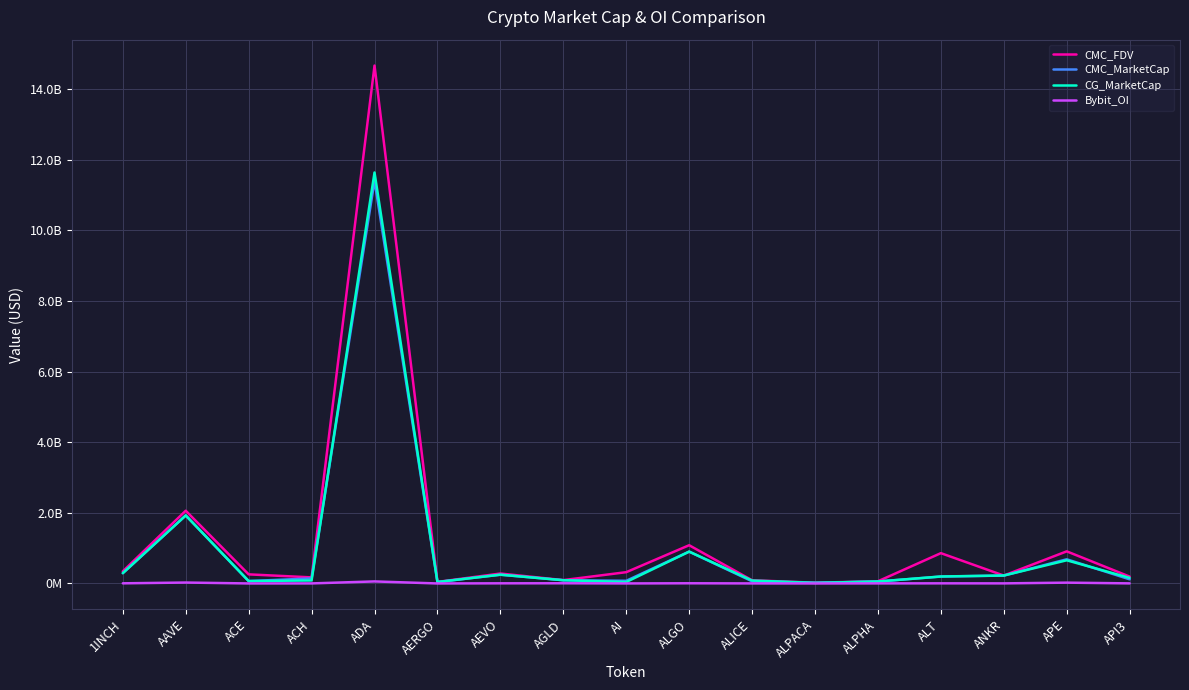

True or false: CMC_MarketCap and Bybit_OI intersect in this chart.

False